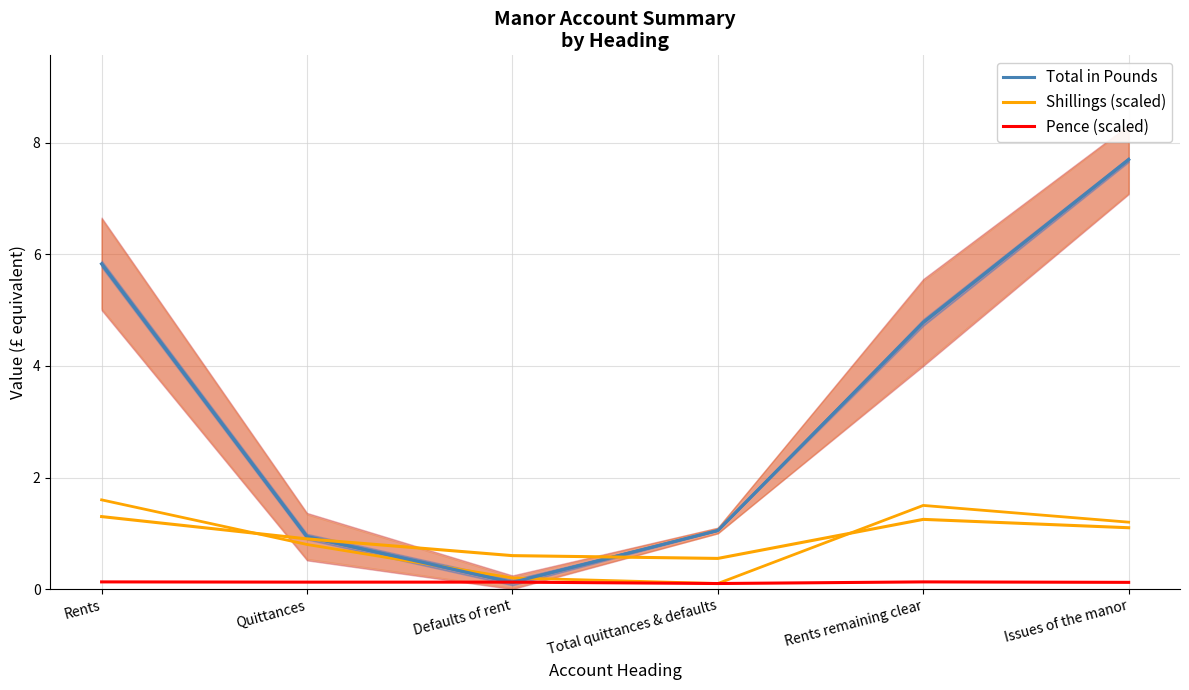

What is the difference between the Total in Pounds values at Total quittances & defaults and Issues of the manor?

6.7